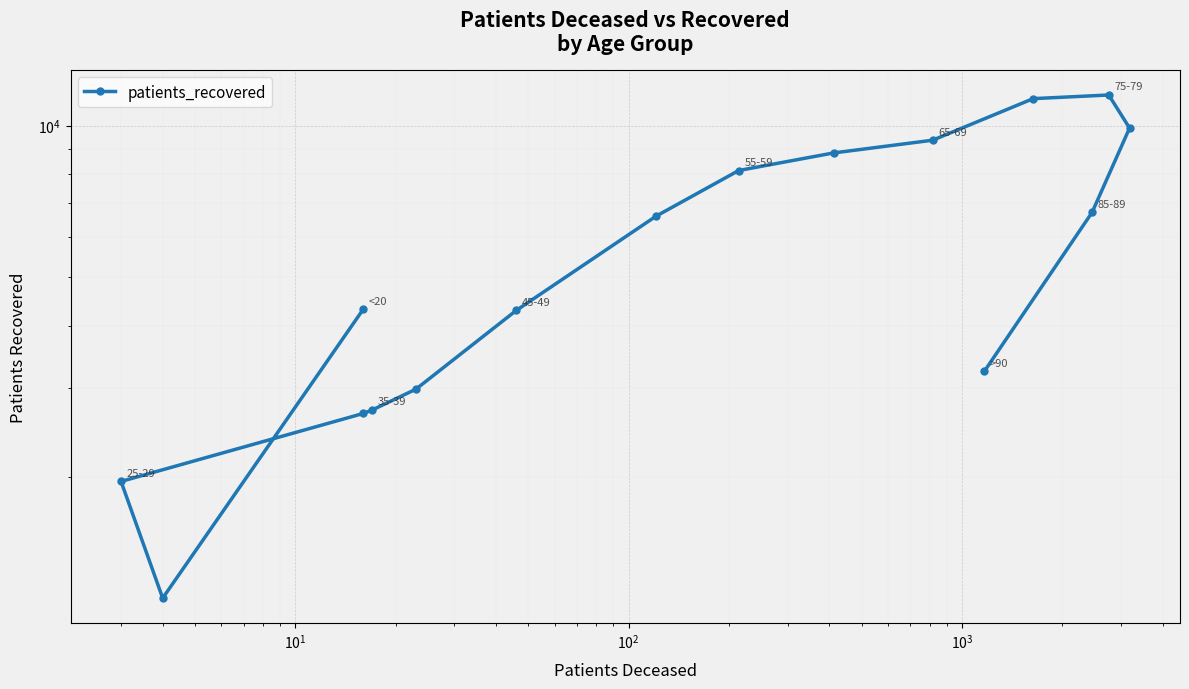

The chart shows a value of 2564 at $\mathdefault{10^{5}}$. True or false?

False